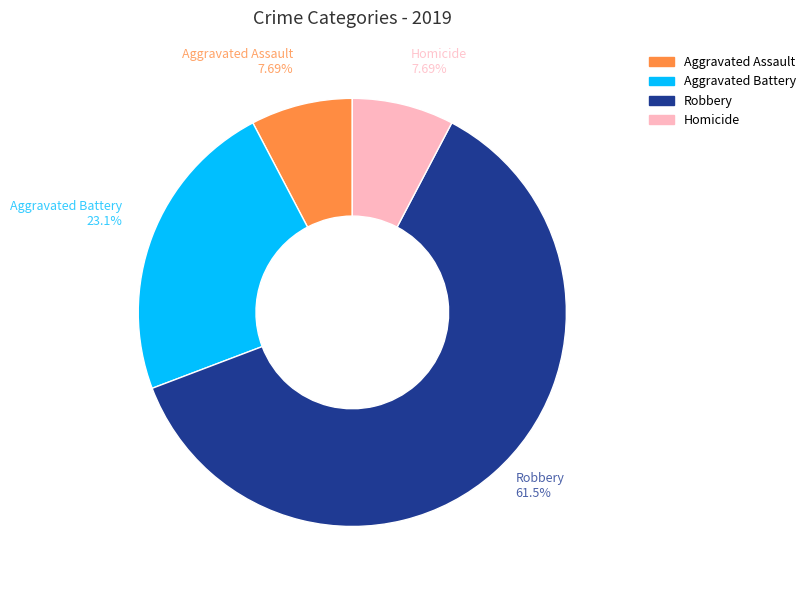

Do Robbery and Aggravated Battery together represent more than half of the pie?

Yes